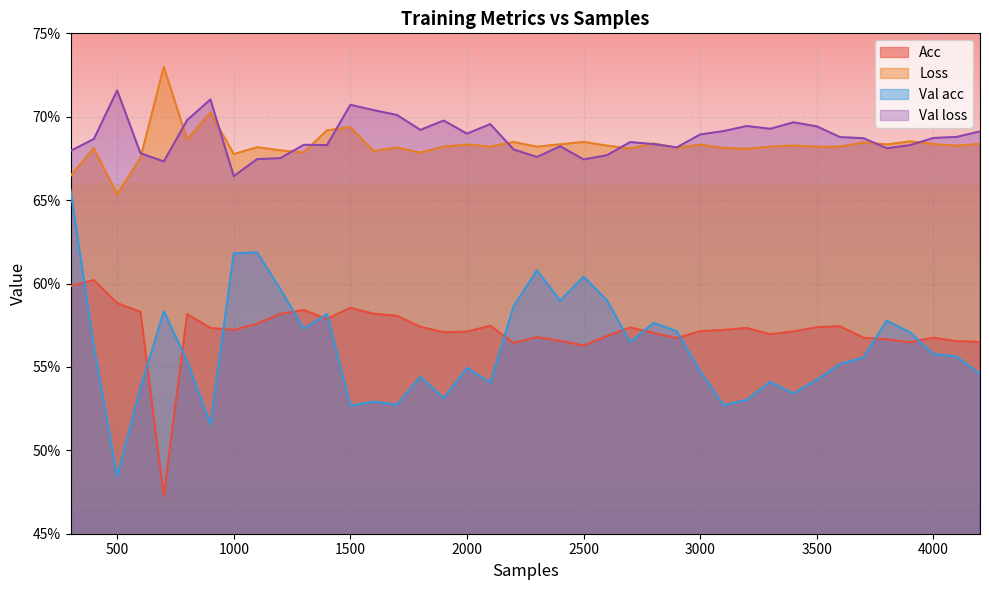

The value of Val acc at 1000 is 0.6. True or false?

True